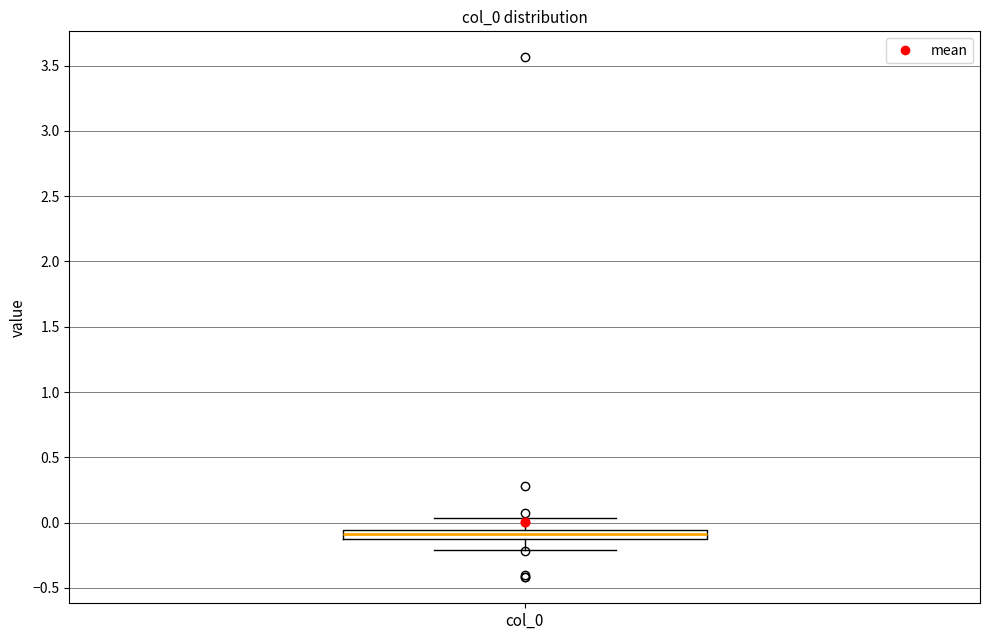

Where does the upper whisker of the box for col_0 end on the y-axis? The values are not printed on the chart, so give them approximately, as read against the axis.

0.05